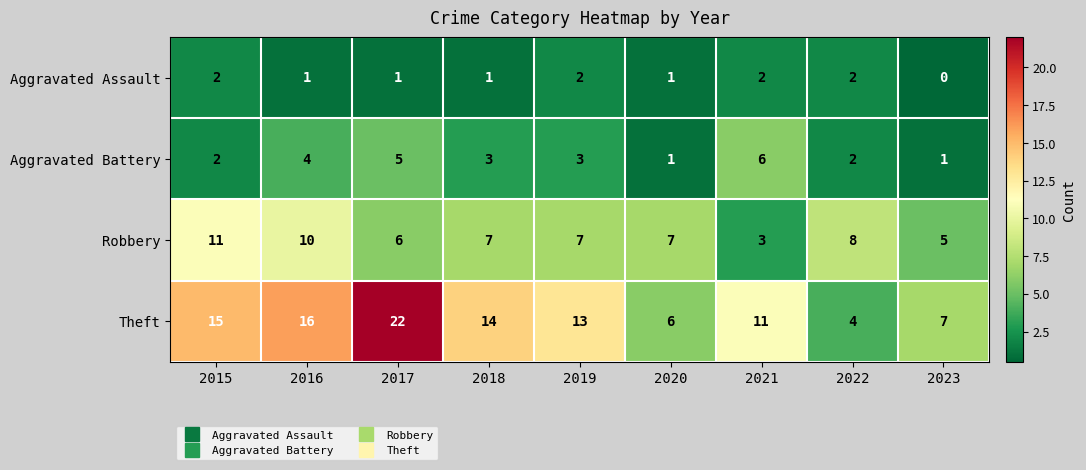

What is the difference between the second highest and minimum values in the Robbery series?

7